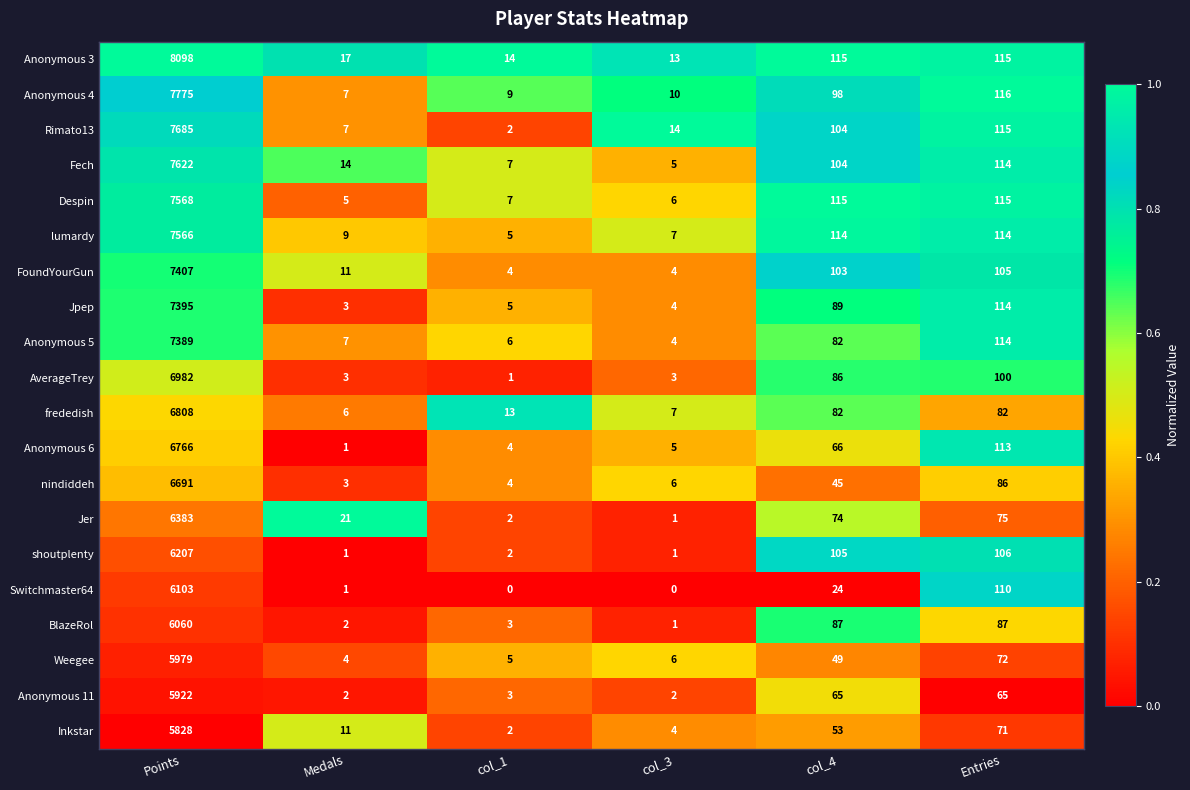

What is the average value of the Anonymous 6 series?

1159